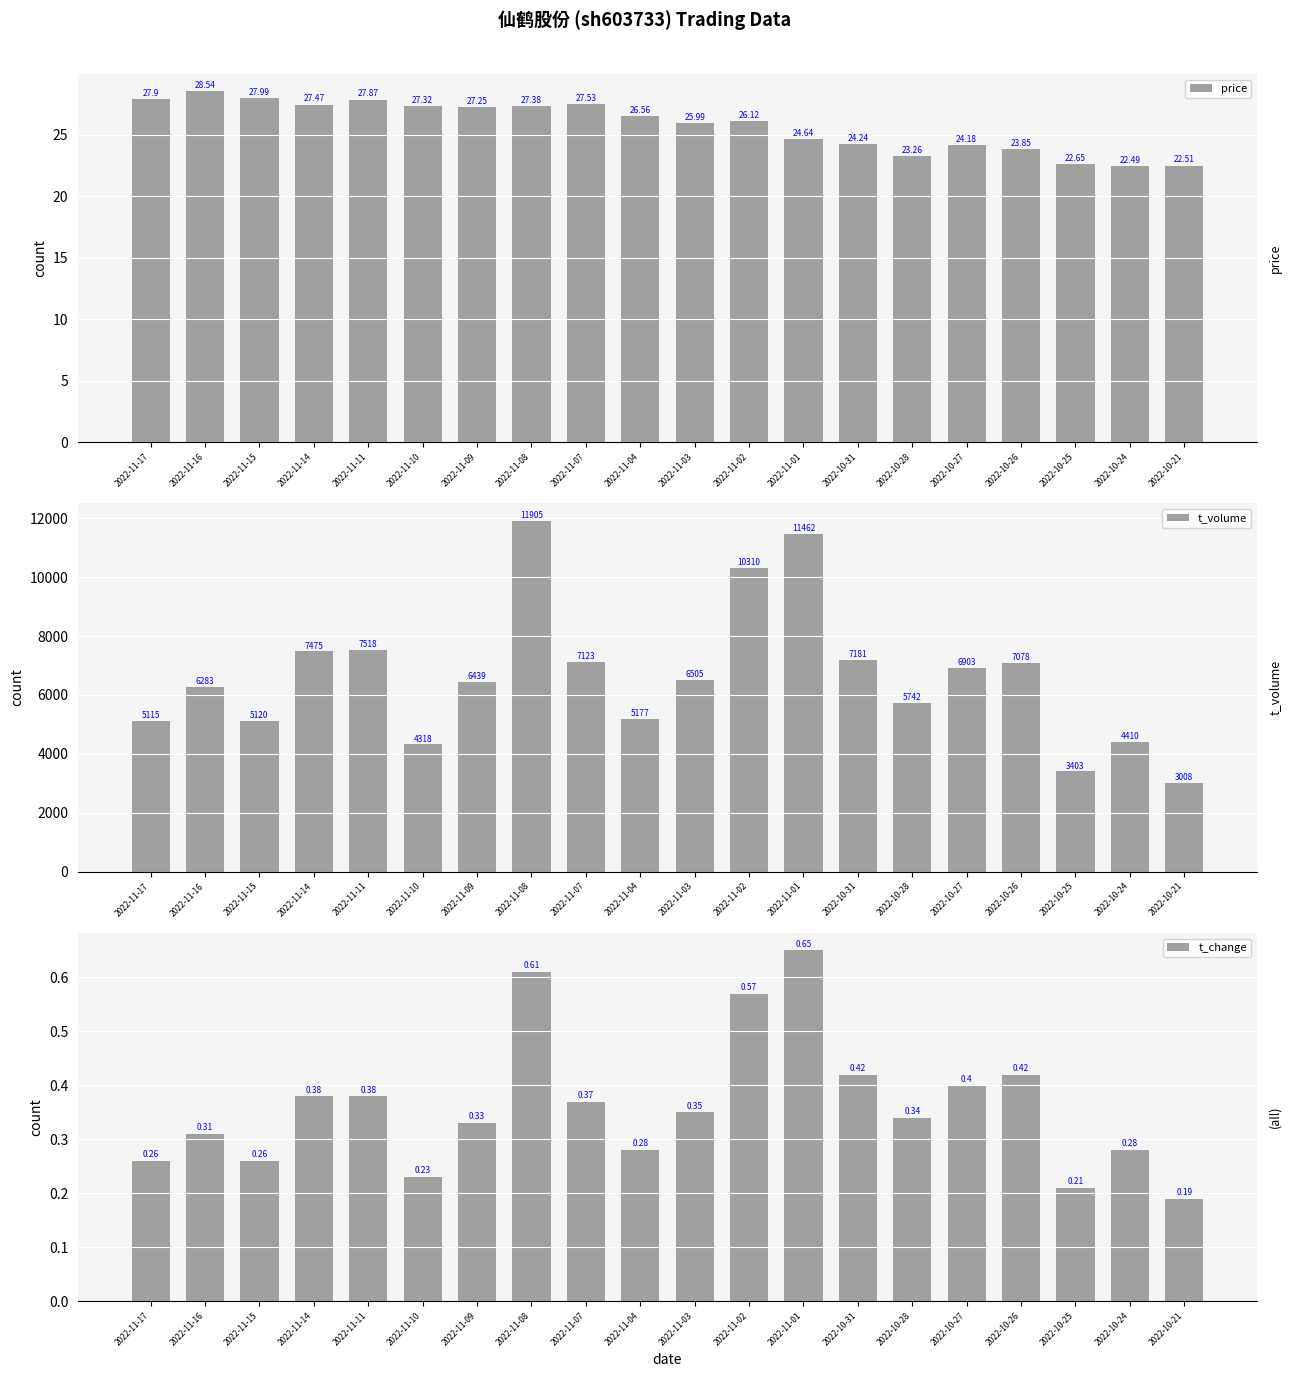

Between 2022-10-25 and 2022-11-08, which is larger?

2022-11-08